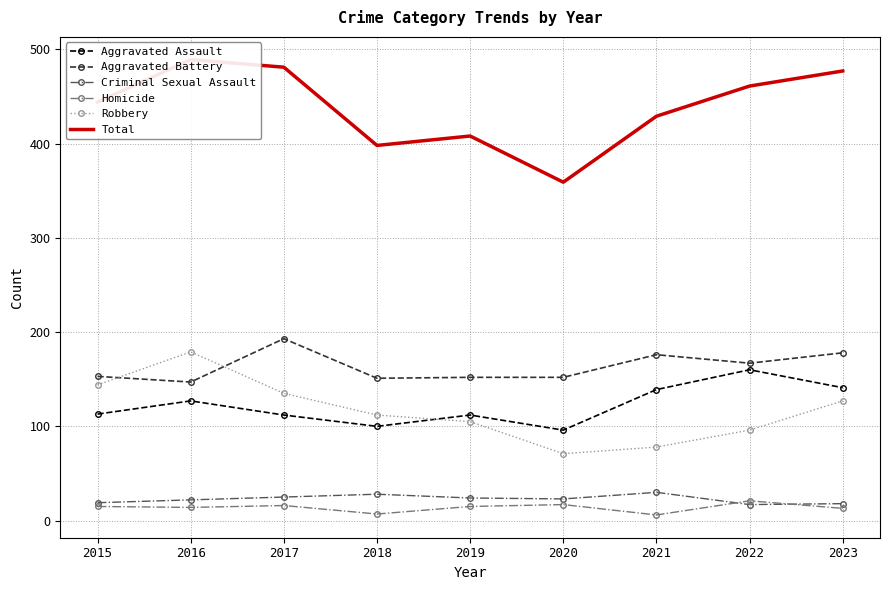

At which category does the chart reach its minimum across all series?

2021